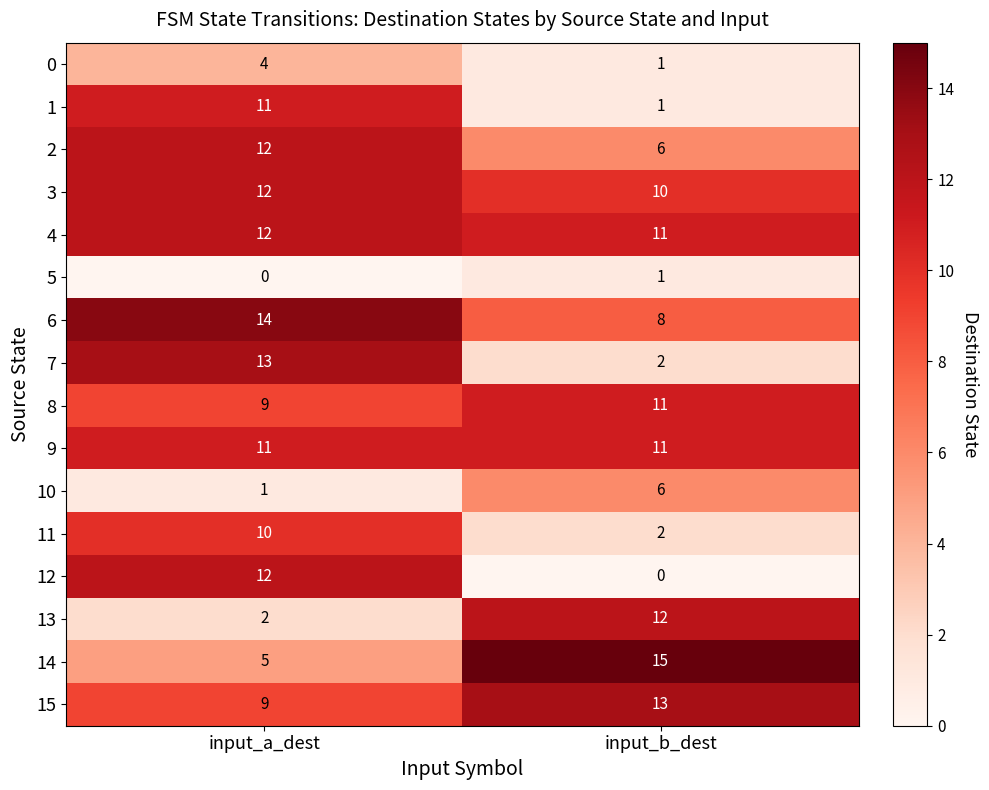

List the labels in order of 4 value, smallest first.

input_b_dest, input_a_dest